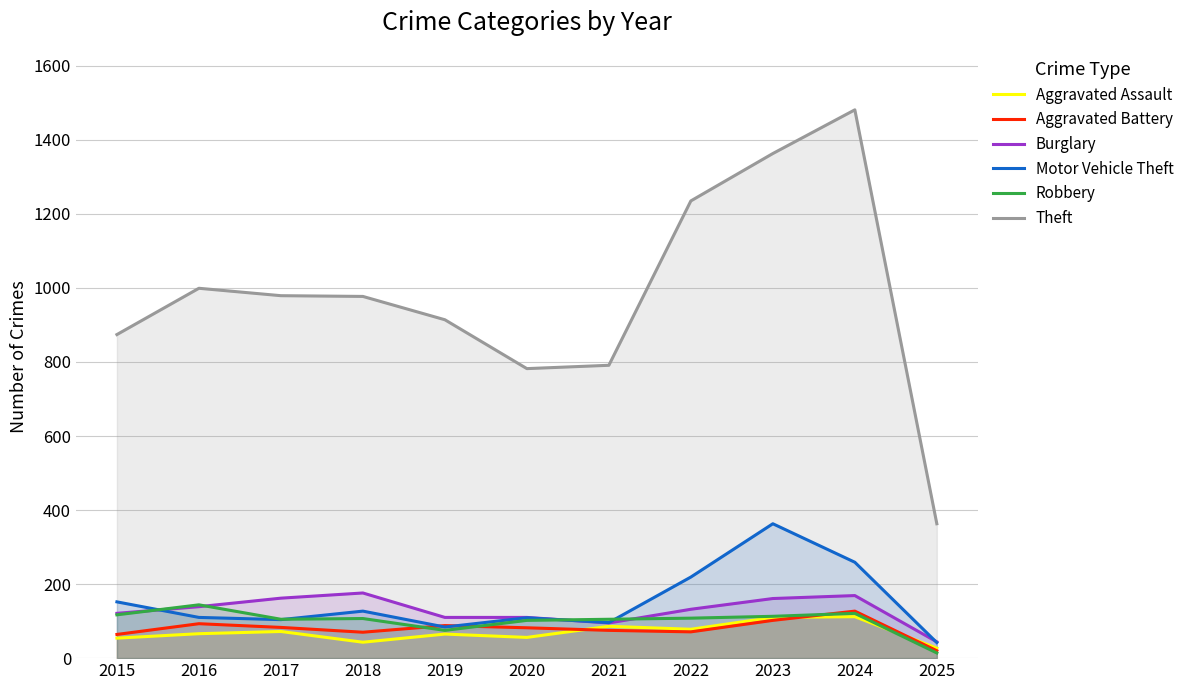

True or false: Burglary and Aggravated Assault intersect in this chart.

False